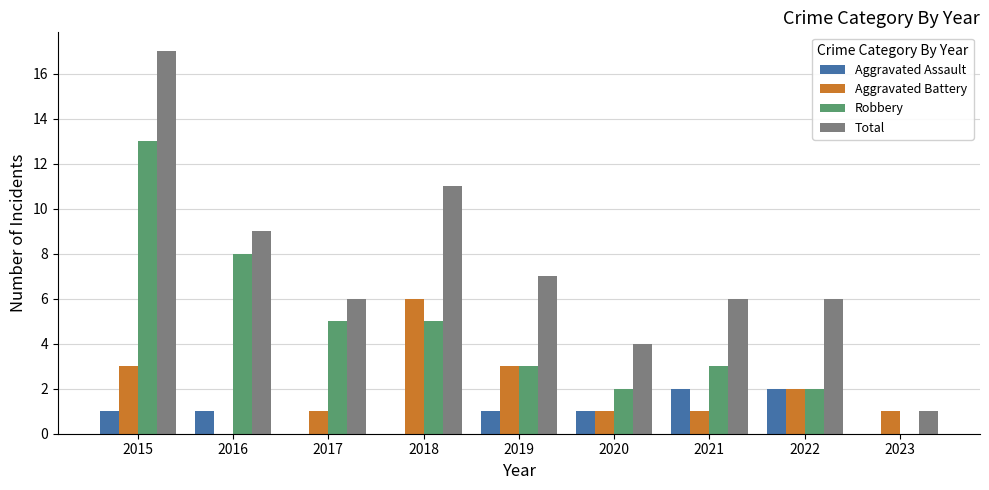

Count the number of categories in the chart.

9